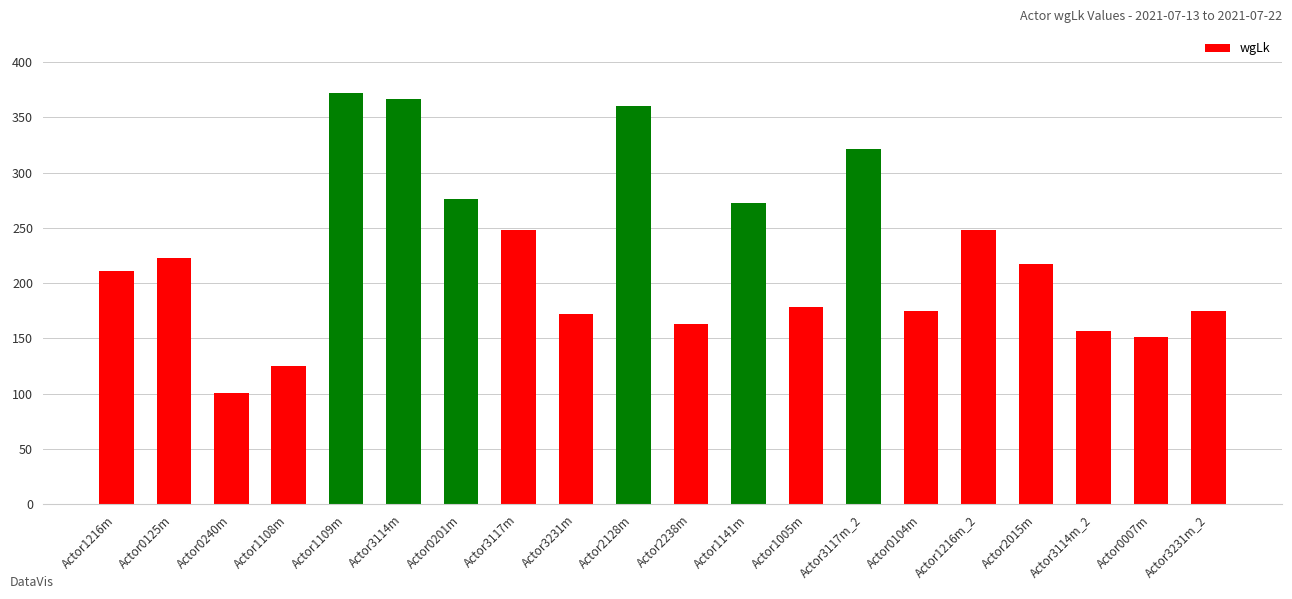

What is the value of the 8th bar from the left?

248